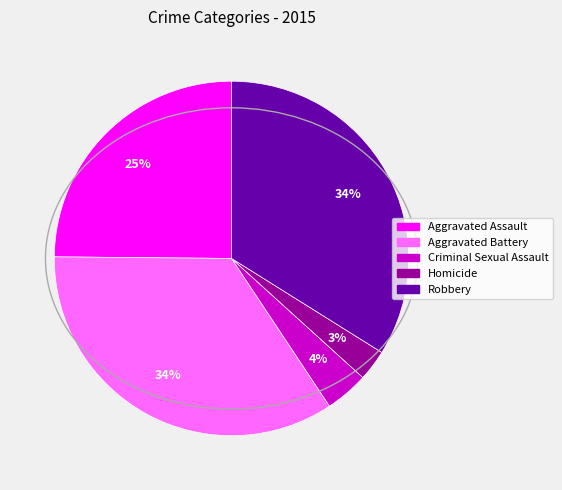

True or false: Aggravated Assault accounts for 32% of the total.

False